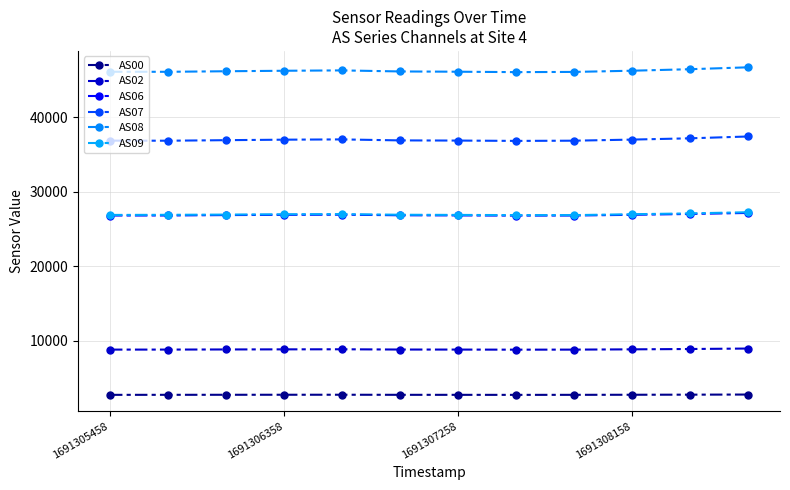

Which category has the lowest value across all series?

7